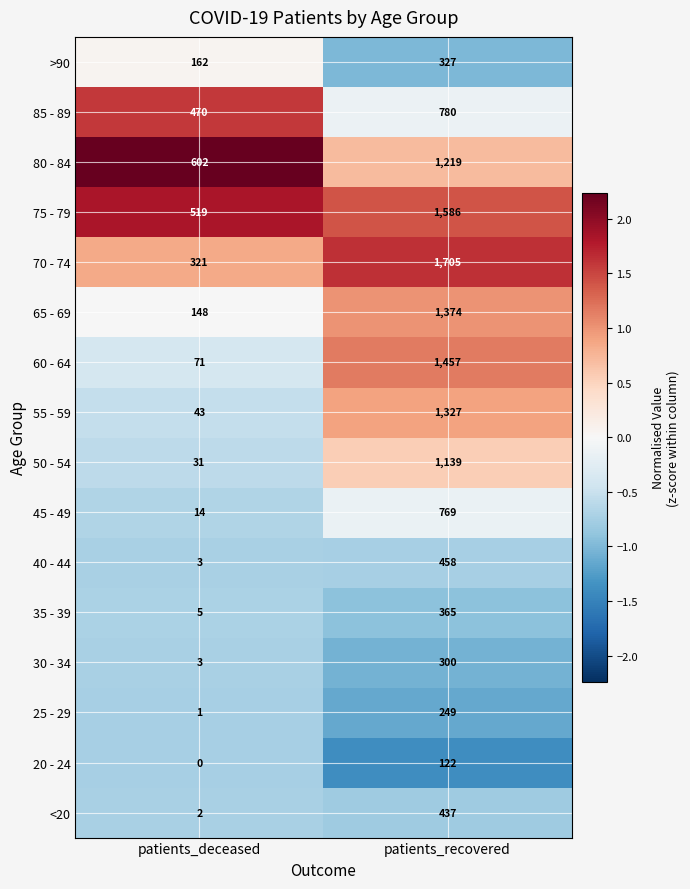

Which series has the widest spread of values?

60 - 64